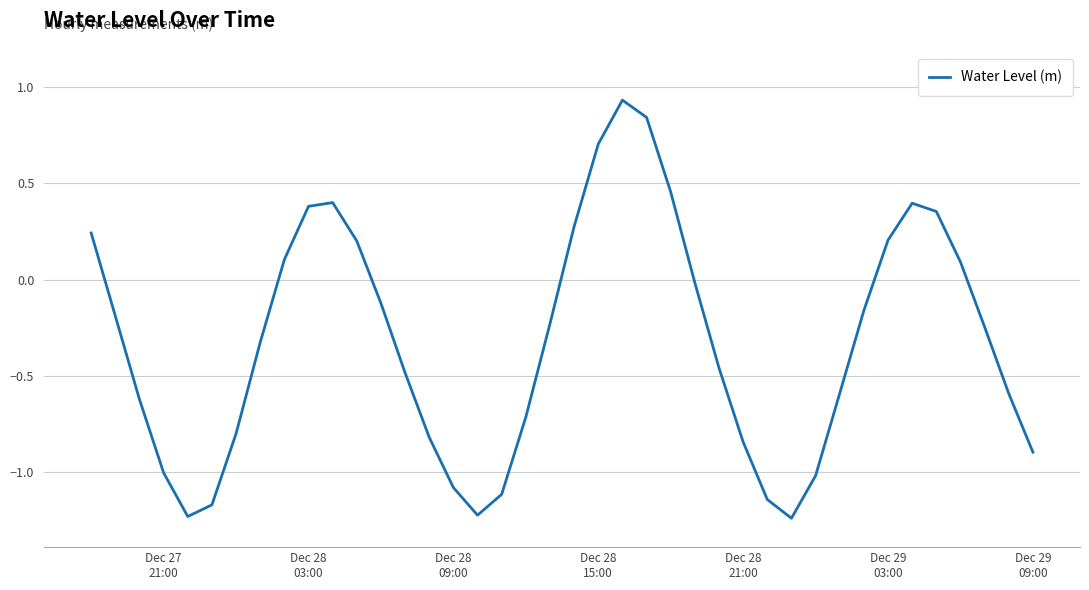

What is the difference between the maximum and minimum values?

2.2